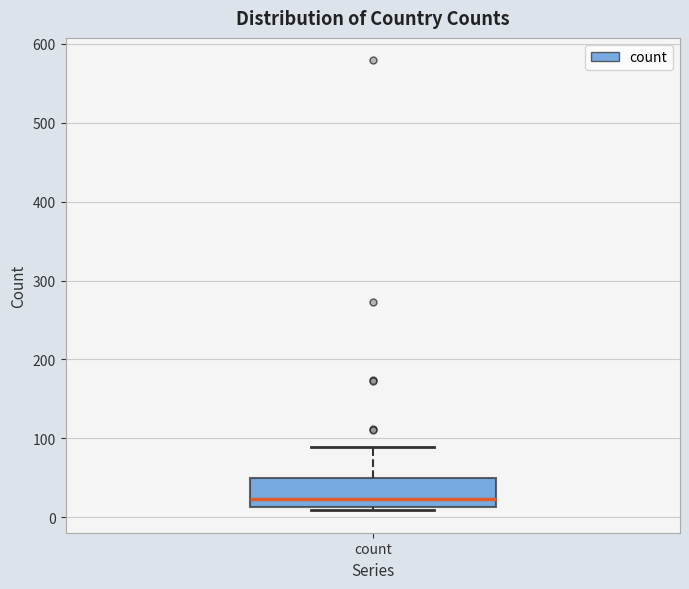

Where does the upper whisker of the box for count end on the y-axis? The values are not printed on the chart, so give them approximately, as read against the axis.

90